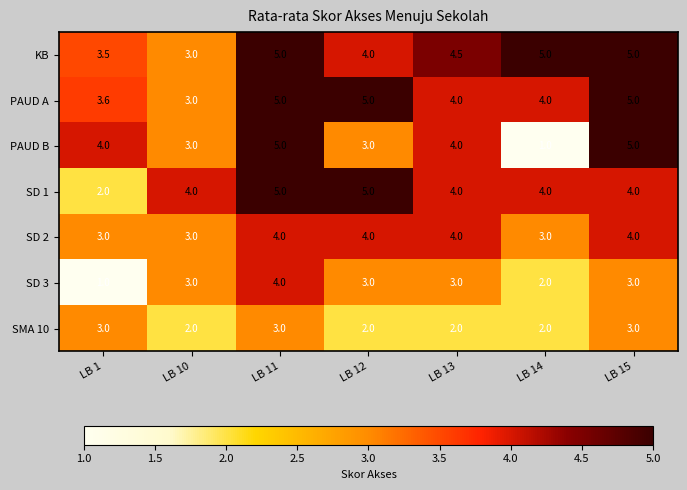

How many series are shown in this chart?

7